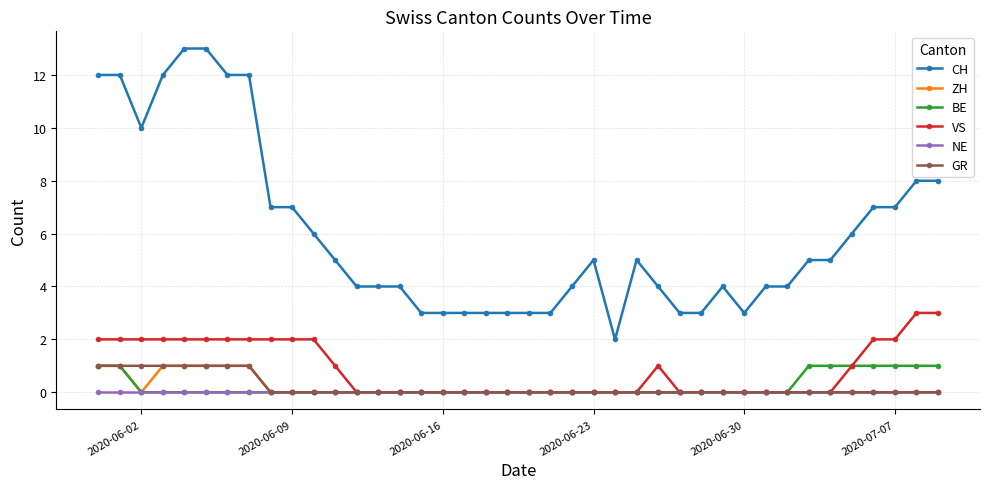

Reading left to right, what are all the values shown in this chart?

CH: 12	12	10	12	13	13	12	12	7	7	6	5	4	4	4	3	3	3	3	3	3	3	4	5	2	5	4	3	3	4	3	4	4	5	5	6	7	7	8	8
ZH: 1	1	0	1	1	1	1	1	0	0	0	0	0	0	0	0	0	0	0	0	0	0	0	0	0	0	0	0	0	0	0	0	0	0	0	0	0	0	0	0
BE: 1	1	0	0	0	0	0	0	0	0	0	0	0	0	0	0	0	0	0	0	0	0	0	0	0	0	0	0	0	0	0	0	0	1	1	1	1	1	1	1
VS: 2	2	2	2	2	2	2	2	2	2	2	1	0	0	0	0	0	0	0	0	0	0	0	0	0	0	1	0	0	0	0	0	0	0	0	1	2	2	3	3
NE: 0	0	0	0	0	0	0	0	0	0	0	0	0	0	0	0	0	0	0	0	0	0	0	0	0	0	0	0	0	0	0	0	0	0	0	0	0	0	0	0
GR: 1	1	1	1	1	1	1	1	0	0	0	0	0	0	0	0	0	0	0	0	0	0	0	0	0	0	0	0	0	0	0	0	0	0	0	0	0	0	0	0